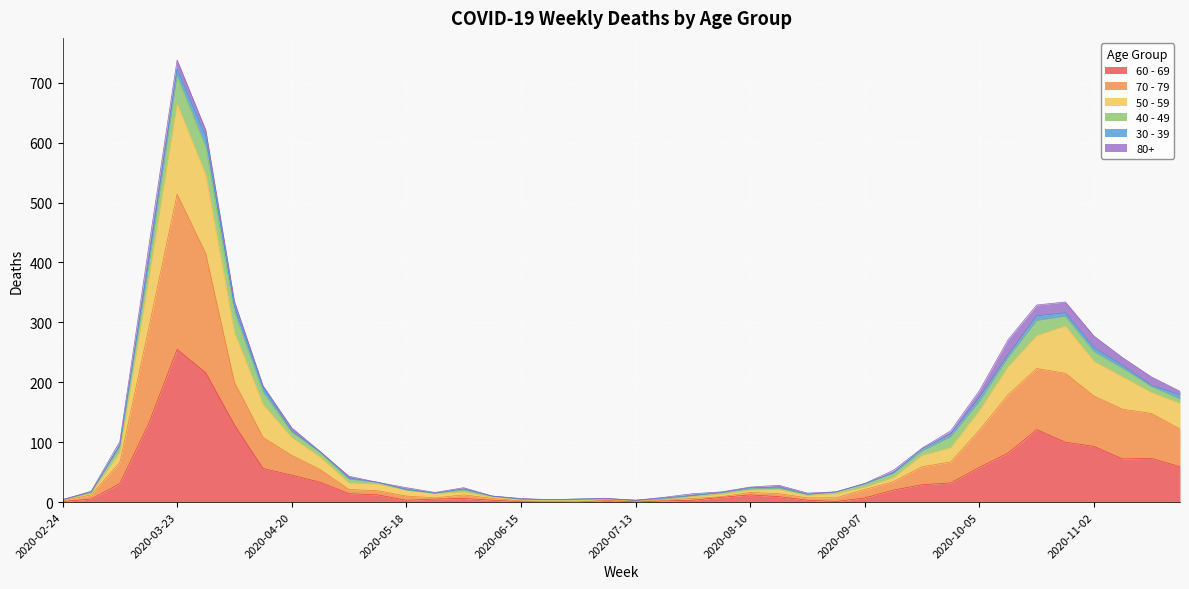

True or false: 60 - 69 and 50 - 59 cross at least once.

False